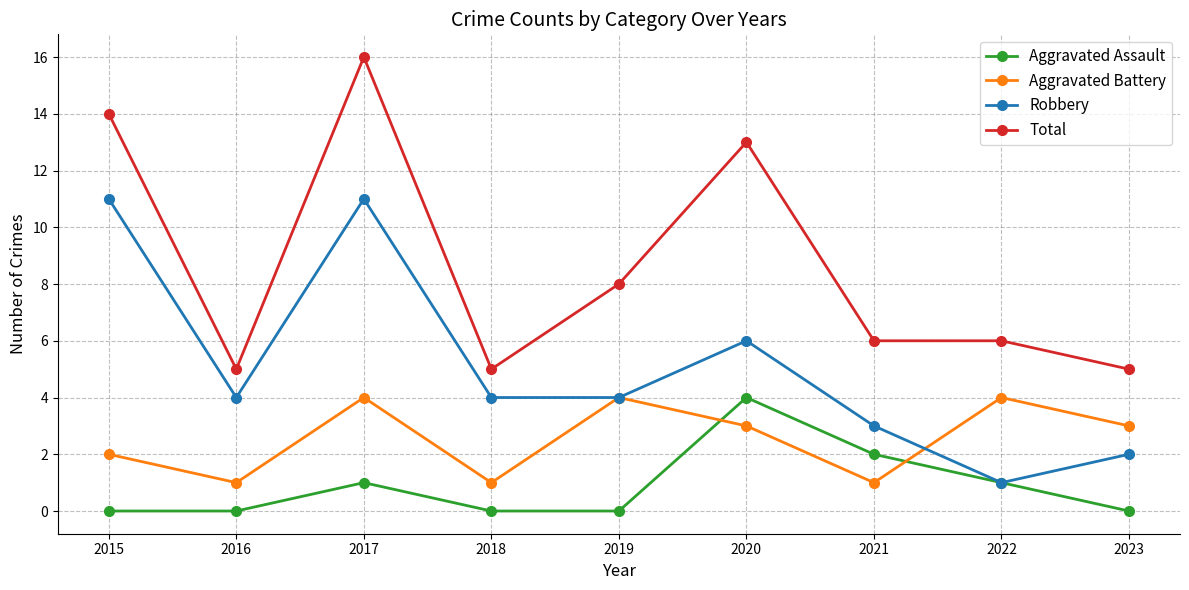

How many times do Aggravated Battery and Aggravated Assault cross each other?

2